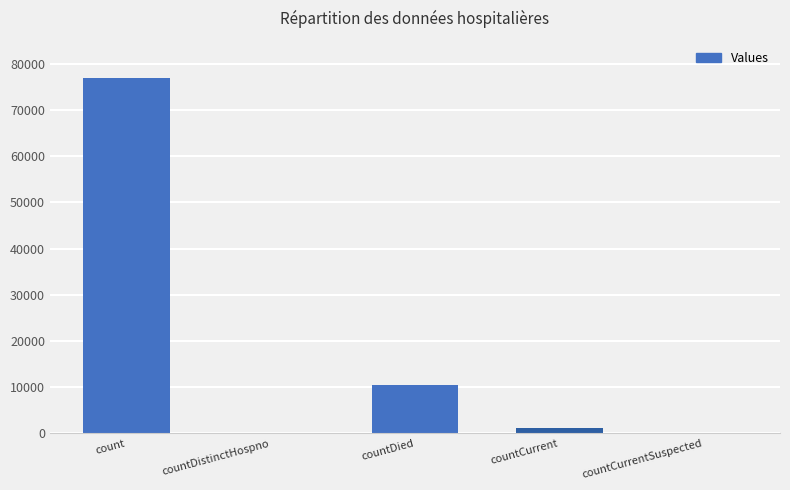

Is it true that the value at countDied is 10364?

True